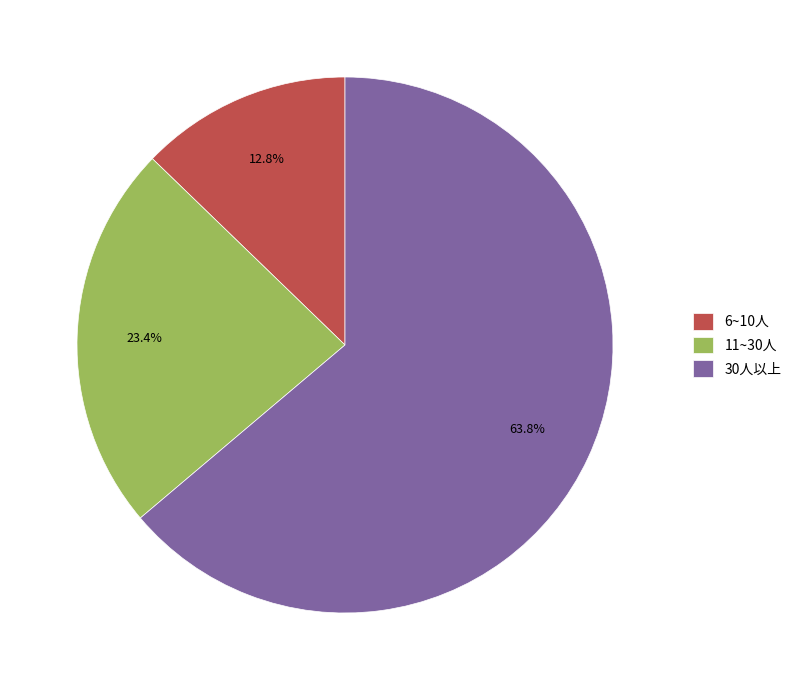

Is there any slice that represents more than half of the pie?

Yes